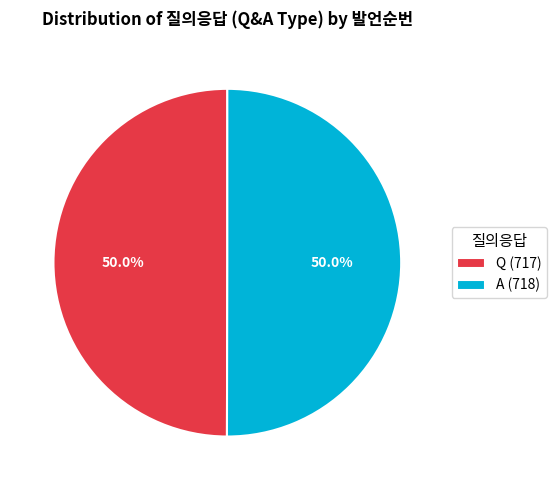

To the nearest percent, what is the combined percentage of Q and A?

100%